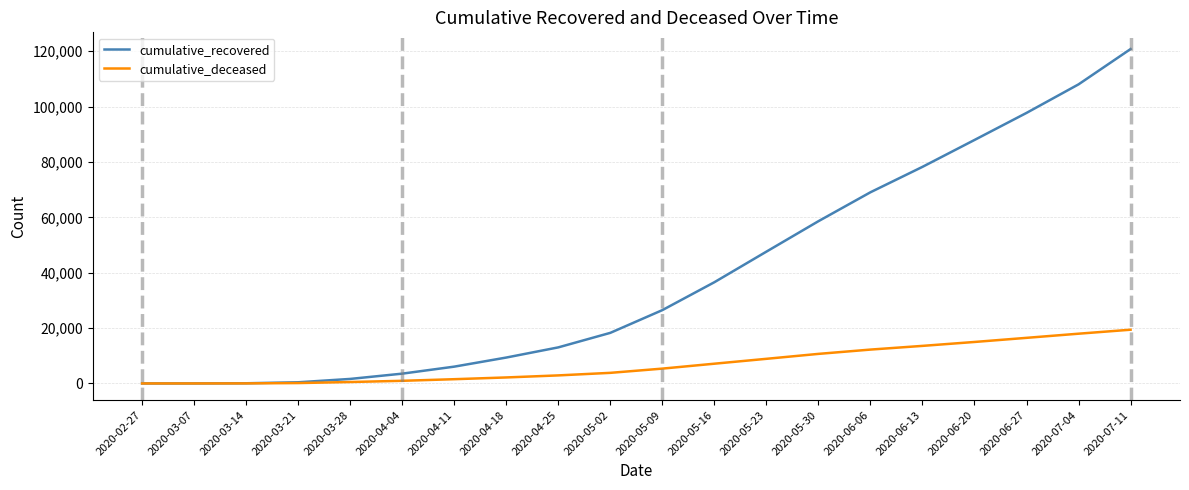

Which category has the highest value across all series?

2020-07-11